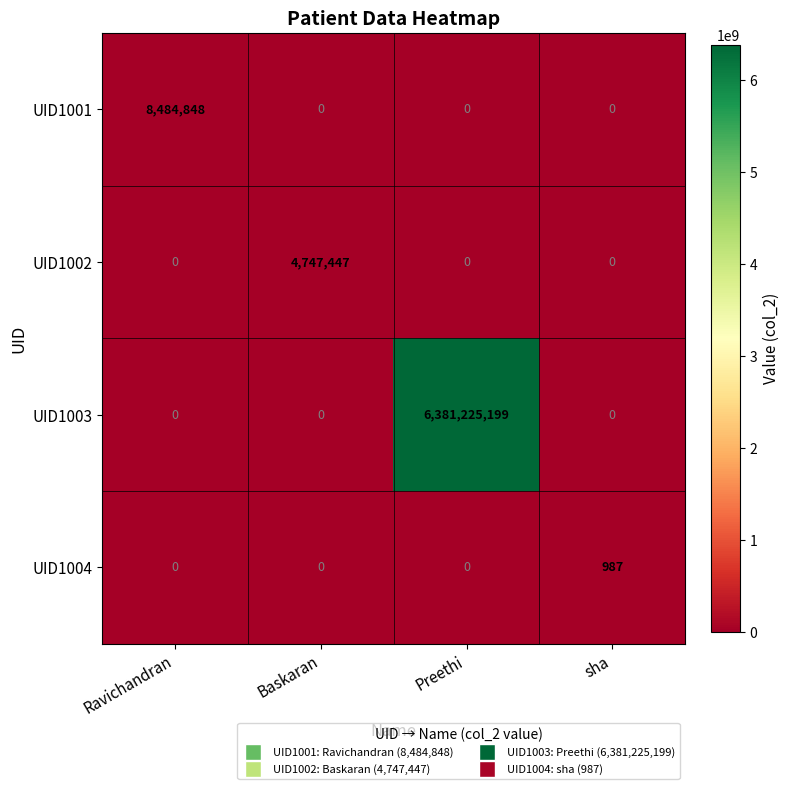

Which series changed the most between Ravichandran and Baskaran?

UID1001